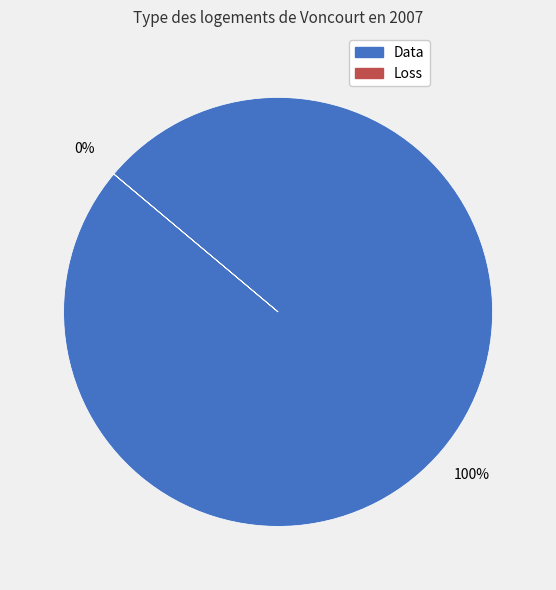

What portion of the pie excludes Time?

99.9%